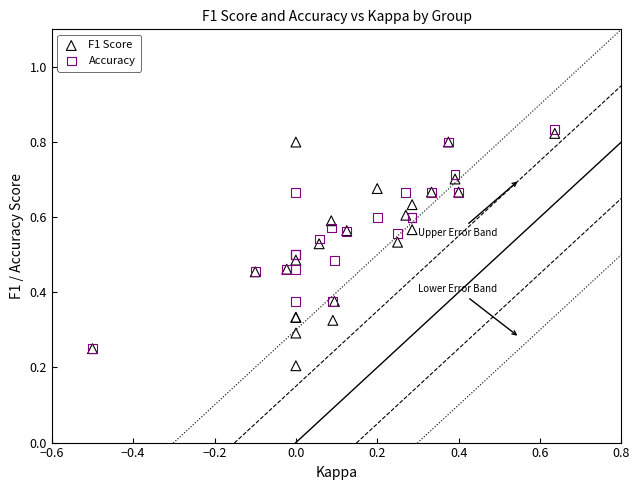

Which series contains the lowest Y value?

F1 Score